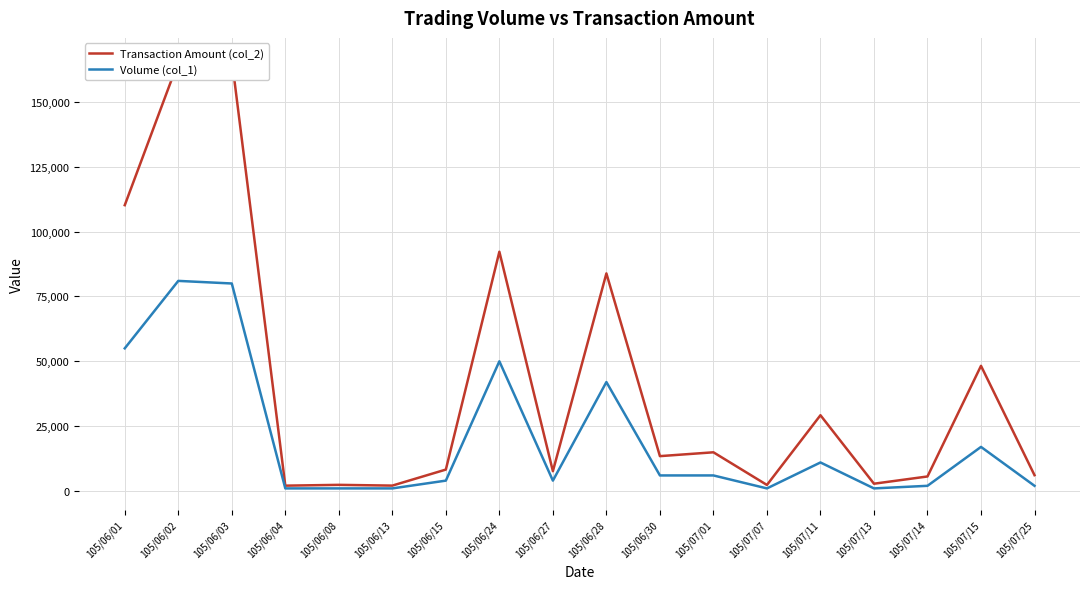

Which category has the lowest value in the Volume (col_1) series?

105/06/04